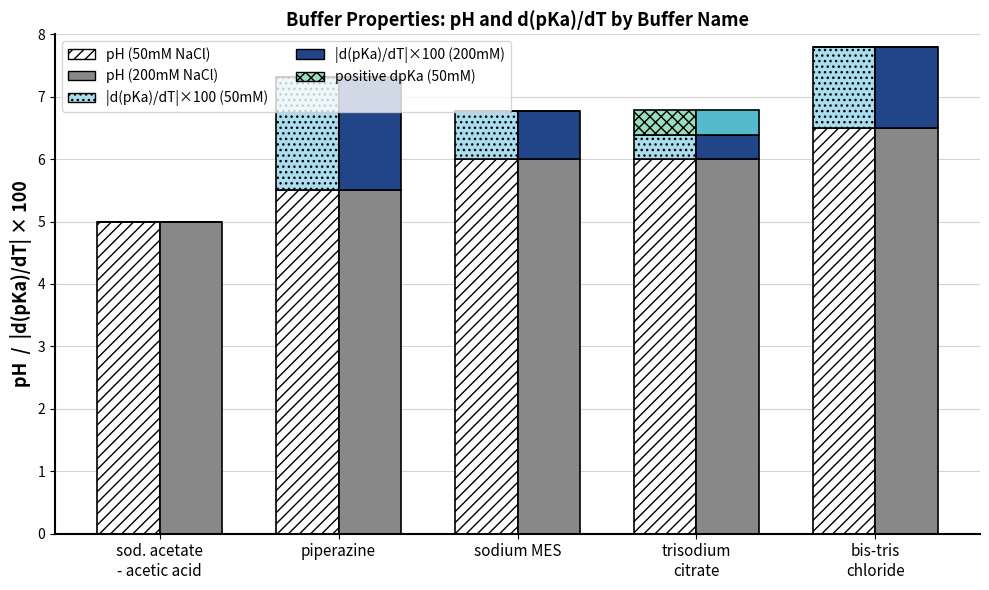

Which series changed the most between sod. acetate
- acetic acid and piperazine?

d(pKa)/dT×100 (50mM)